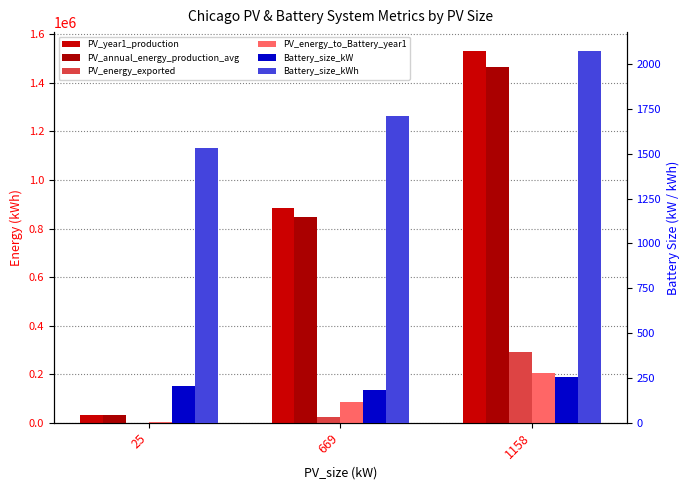

How many PV_annual_energy_production_avg values are between 31631 and 1464821?

3